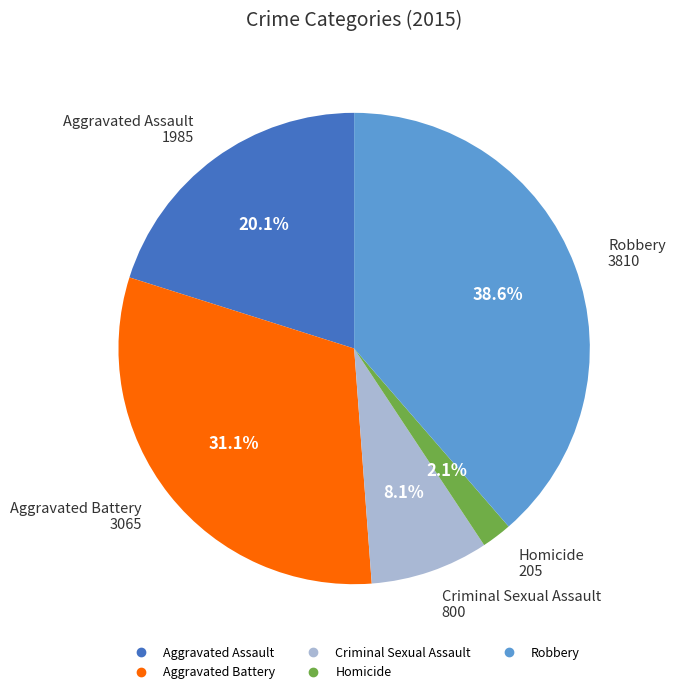

To the nearest percent, what percentage of the pie is Robbery?

39%